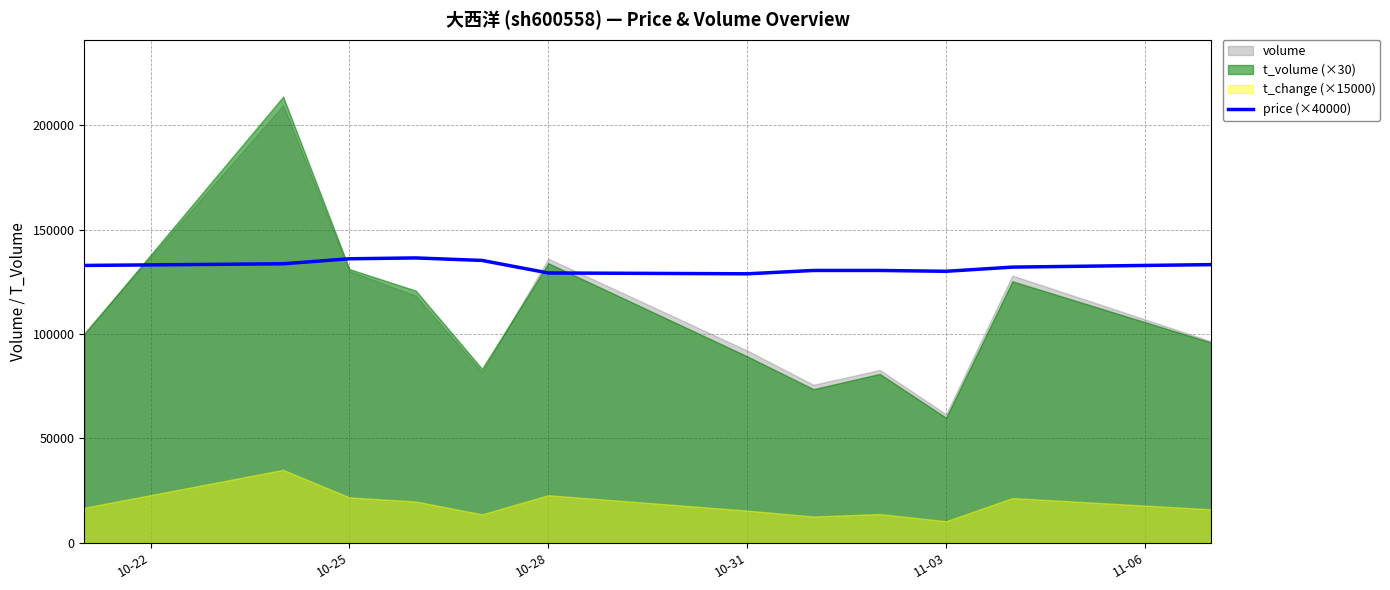

How many data points are less than 132800?

6